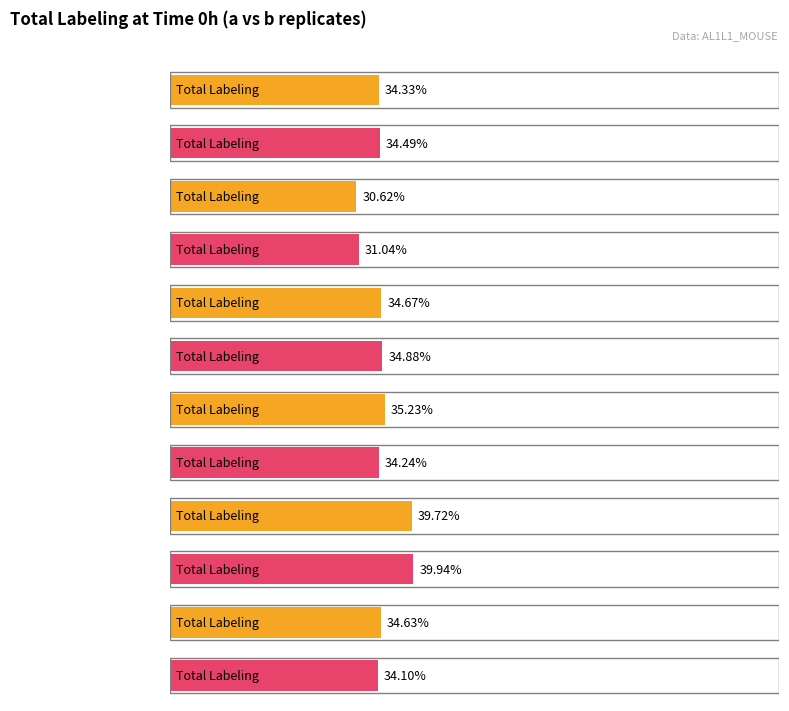

The value of Total Labeling (0ha) at NIQLEDGK is 0.5. True or false?

False